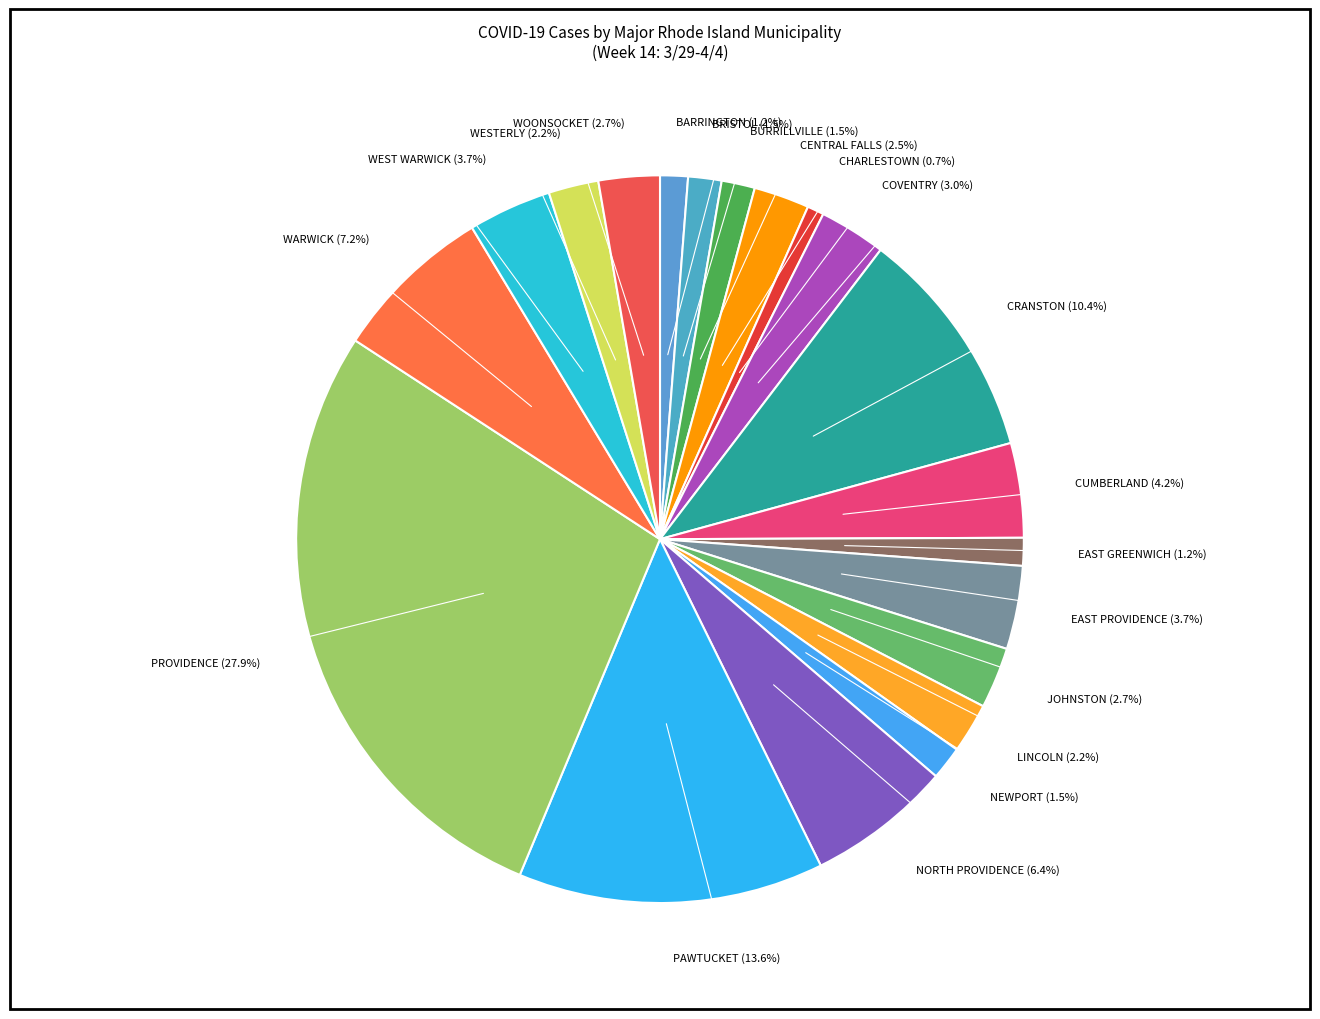

To the nearest percent, what is the difference between the CRANSTON and CUMBERLAND slice percentages?

6%